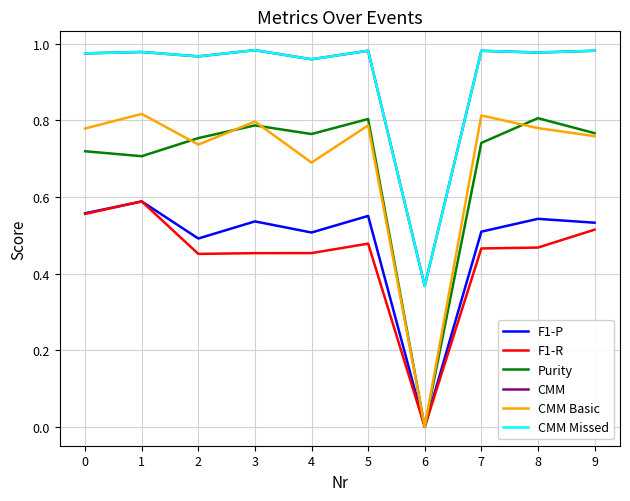

What is the total value across all series at 4?

4.3